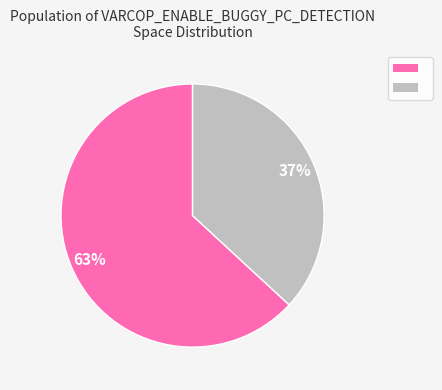

To the nearest percent, what is the average slice percentage?

50%